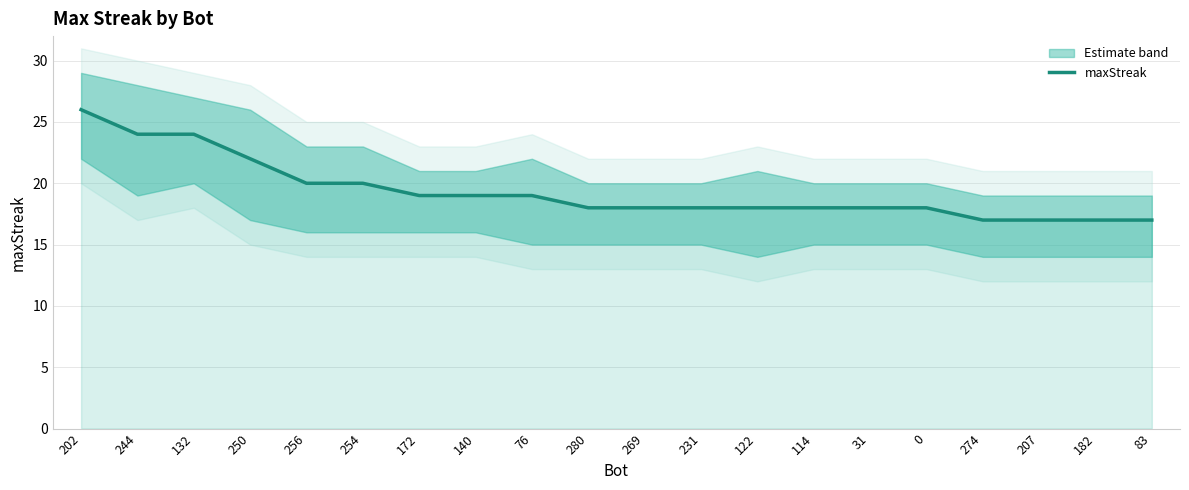

Approximately how many times larger is the value at 244 compared to 254?

1.2